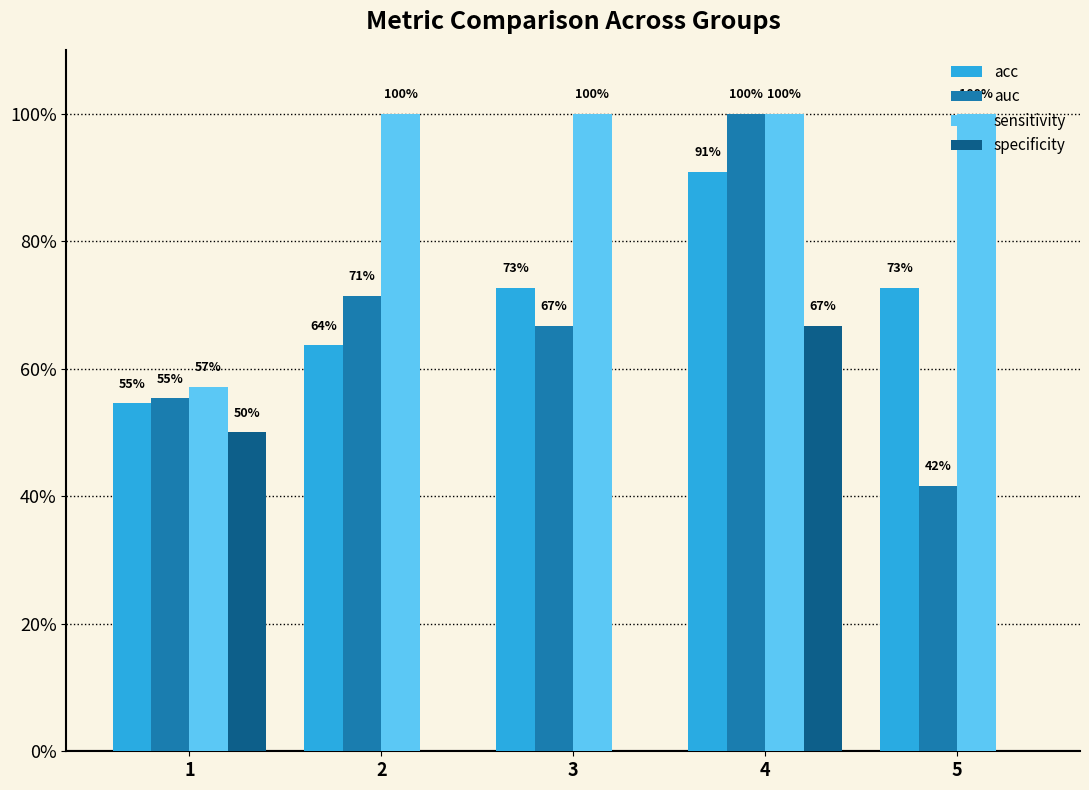

Which label corresponds to the smallest value in the chart?

2